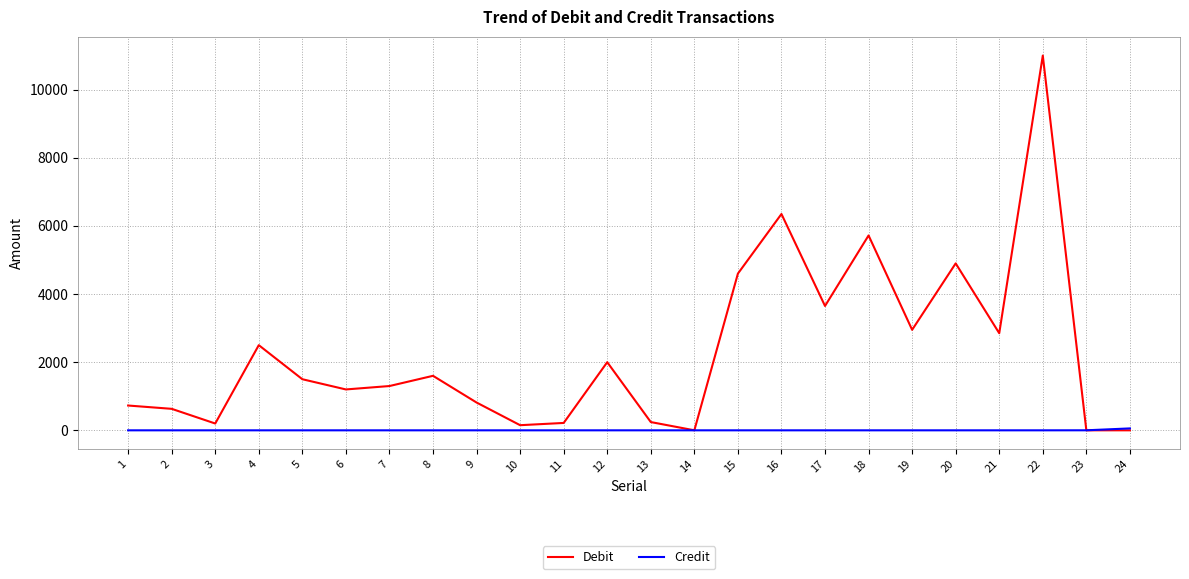

List the series in order of their peak value, highest first.

Debit, Credit